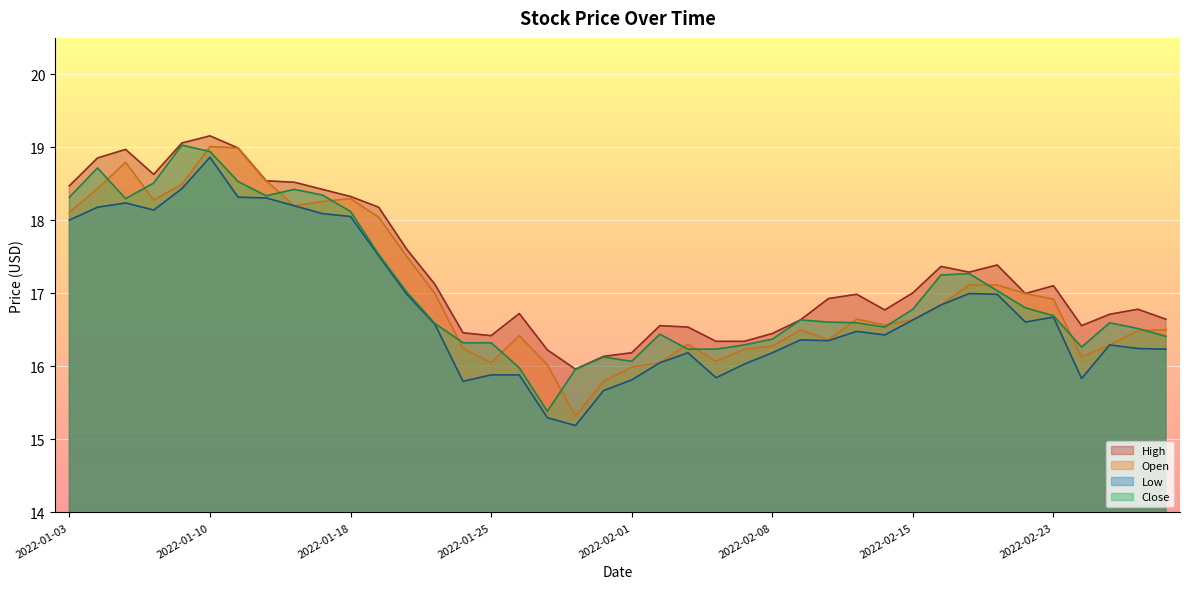

Reading right to left, list all the values displayed in this chart.

High: 2022-03-01=16.6	2022-02-28=16.8	2022-02-25=16.7	2022-02-24=16.6	2022-02-23=17.1	2022-02-22=17.0	2022-02-18=17.4	2022-02-17=17.3	2022-02-16=17.4	2022-02-15=17.0	2022-02-14=16.8	2022-02-11=17.0	2022-02-10=16.9	2022-02-09=16.6	2022-02-08=16.5	2022-02-07=16.3	2022-02-04=16.3	2022-02-03=16.5	2022-02-02=16.6	2022-02-01=16.2	2022-01-31=16.1	2022-01-28=16.0	2022-01-27=16.2	2022-01-26=16.7	2022-01-25=16.4	2022-01-24=16.5	2022-01-21=17.1	2022-01-20=17.6	2022-01-19=18.2	2022-01-18=18.3	2022-01-14=18.4	2022-01-13=18.5	2022-01-12=18.5	2022-01-11=19.0	2022-01-10=19.2	2022-01-07=19.1	2022-01-06=18.6	2022-01-05=19.0	2022-01-04=18.9	2022-01-03=18.5
Open: 2022-03-01=16.5	2022-02-28=16.5	2022-02-25=16.3	2022-02-24=16.1	2022-02-23=16.9	2022-02-22=17.0	2022-02-18=17.1	2022-02-17=17.1	2022-02-16=16.8	2022-02-15=16.6	2022-02-14=16.6	2022-02-11=16.6	2022-02-10=16.4	2022-02-09=16.5	2022-02-08=16.3	2022-02-07=16.2	2022-02-04=16.1	2022-02-03=16.3	2022-02-02=16.0	2022-02-01=16.0	2022-01-31=15.8	2022-01-28=15.3	2022-01-27=16.0	2022-01-26=16.4	2022-01-25=16.0	2022-01-24=16.2	2022-01-21=17.0	2022-01-20=17.5	2022-01-19=18.0	2022-01-18=18.3	2022-01-14=18.3	2022-01-13=18.2	2022-01-12=18.5	2022-01-11=19.0	2022-01-10=19.0	2022-01-07=18.5	2022-01-06=18.3	2022-01-05=18.8	2022-01-04=18.4	2022-01-03=18.1
Low: 2022-03-01=16.2	2022-02-28=16.2	2022-02-25=16.3	2022-02-24=15.8	2022-02-23=16.7	2022-02-22=16.6	2022-02-18=17.0	2022-02-17=17.0	2022-02-16=16.8	2022-02-15=16.6	2022-02-14=16.4	2022-02-11=16.5	2022-02-10=16.4	2022-02-09=16.4	2022-02-08=16.2	2022-02-07=16.0	2022-02-04=15.8	2022-02-03=16.2	2022-02-02=16.0	2022-02-01=15.8	2022-01-31=15.7	2022-01-28=15.2	2022-01-27=15.3	2022-01-26=15.9	2022-01-25=15.9	2022-01-24=15.8	2022-01-21=16.6	2022-01-20=17.0	2022-01-19=17.5	2022-01-18=18.1	2022-01-14=18.1	2022-01-13=18.2	2022-01-12=18.3	2022-01-11=18.3	2022-01-10=18.9	2022-01-07=18.4	2022-01-06=18.1	2022-01-05=18.2	2022-01-04=18.2	2022-01-03=18.0
Close: 2022-03-01=16.4	2022-02-28=16.5	2022-02-25=16.6	2022-02-24=16.3	2022-02-23=16.7	2022-02-22=16.8	2022-02-18=17.0	2022-02-17=17.3	2022-02-16=17.3	2022-02-15=16.8	2022-02-14=16.5	2022-02-11=16.6	2022-02-10=16.6	2022-02-09=16.6	2022-02-08=16.4	2022-02-07=16.3	2022-02-04=16.2	2022-02-03=16.2	2022-02-02=16.4	2022-02-01=16.1	2022-01-31=16.1	2022-01-28=16.0	2022-01-27=15.4	2022-01-26=16.0	2022-01-25=16.3	2022-01-24=16.3	2022-01-21=16.6	2022-01-20=17.0	2022-01-19=17.5	2022-01-18=18.1	2022-01-14=18.3	2022-01-13=18.4	2022-01-12=18.3	2022-01-11=18.5	2022-01-10=18.9	2022-01-07=19.0	2022-01-06=18.5	2022-01-05=18.3	2022-01-04=18.7	2022-01-03=18.3